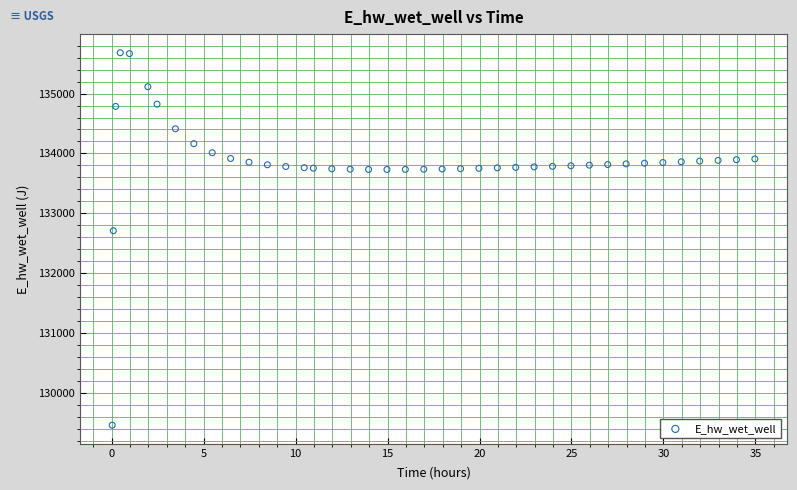

What Y value in the scatter plot is closest to 132572?

132709.5